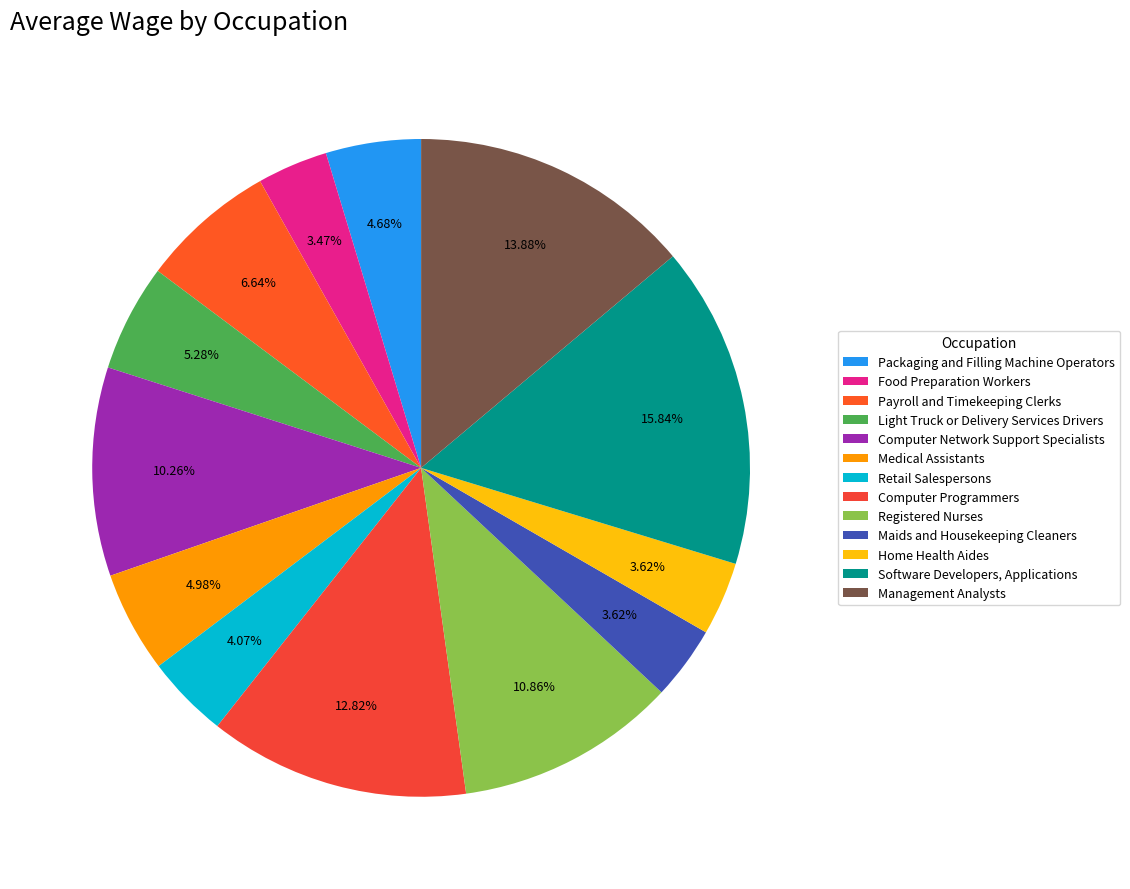

What percentage is the Computer Programmers slice, to the nearest percent?

13%